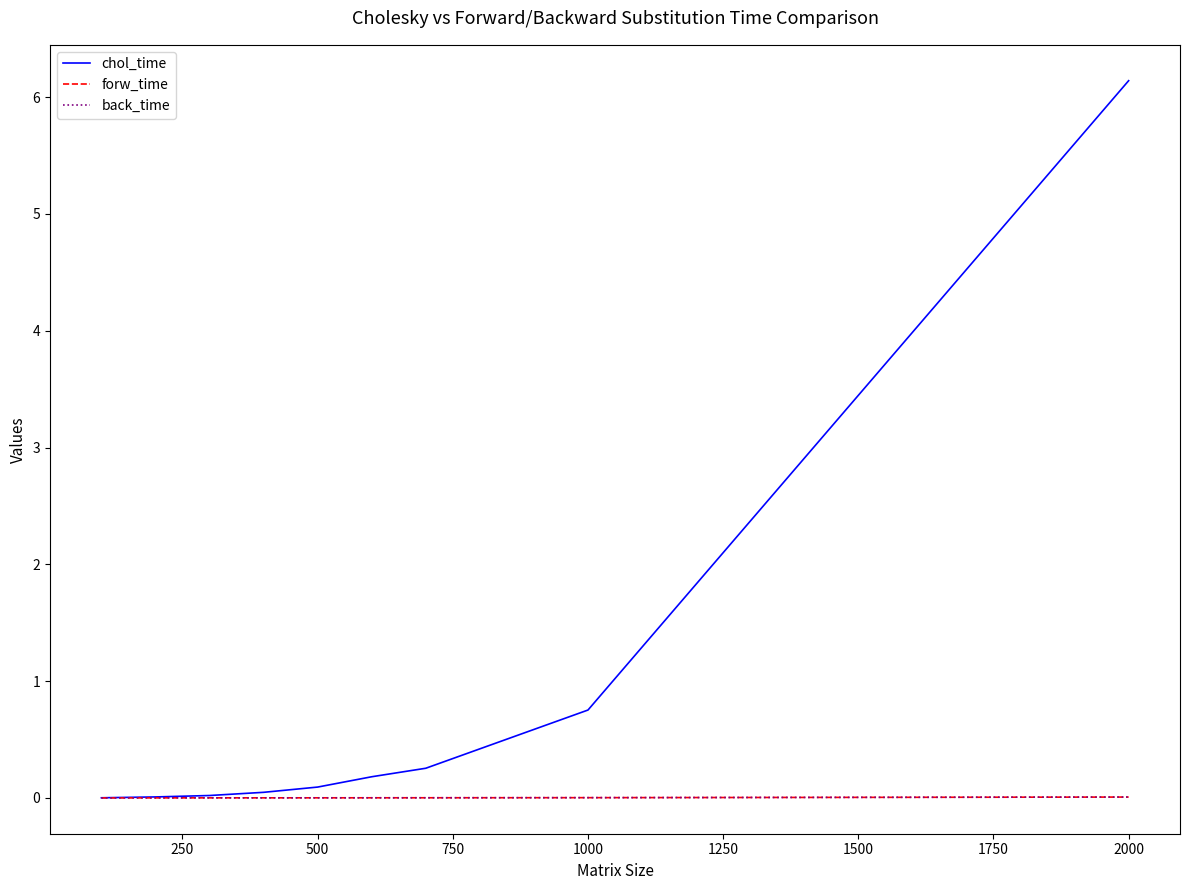

Which series has the largest range (max minus min)?

chol_time